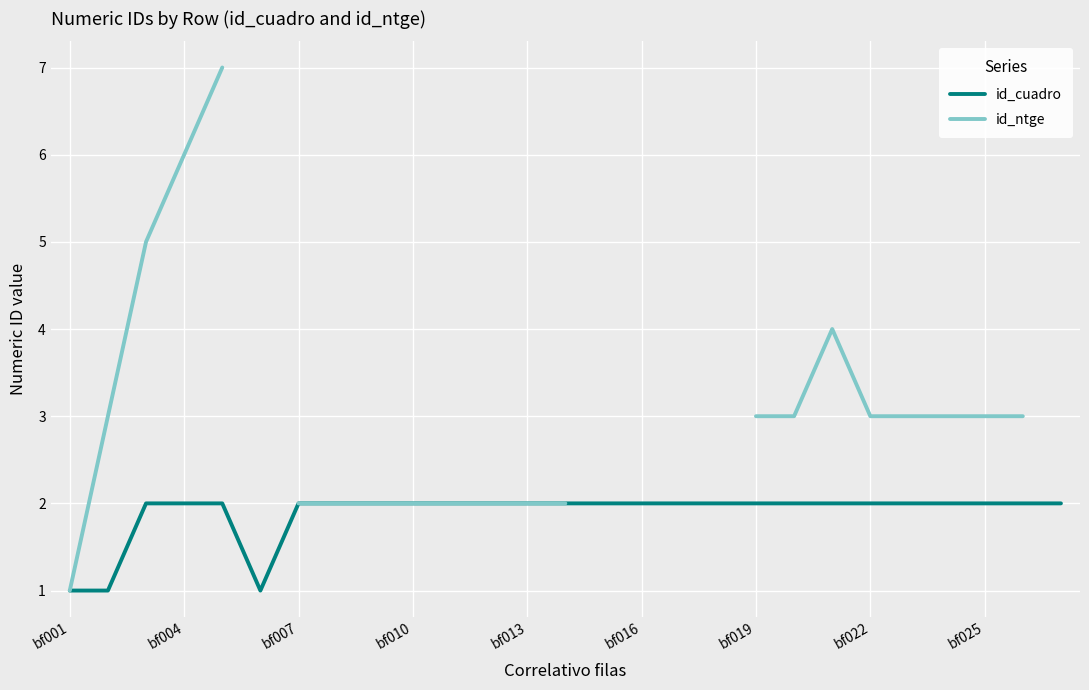

What is the sum of the id_cuadro values at 23 and 16?

4.0